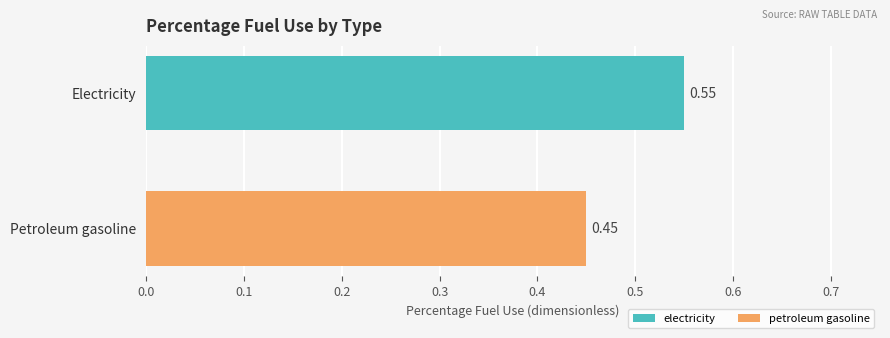

Count the number of categories in the chart.

1